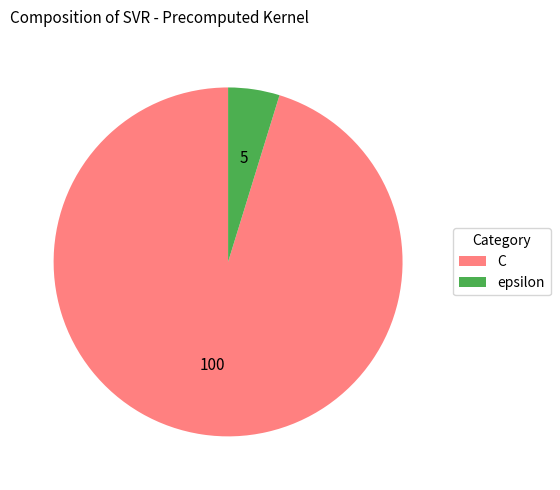

Is the sum of C and epsilon greater than half?

Yes